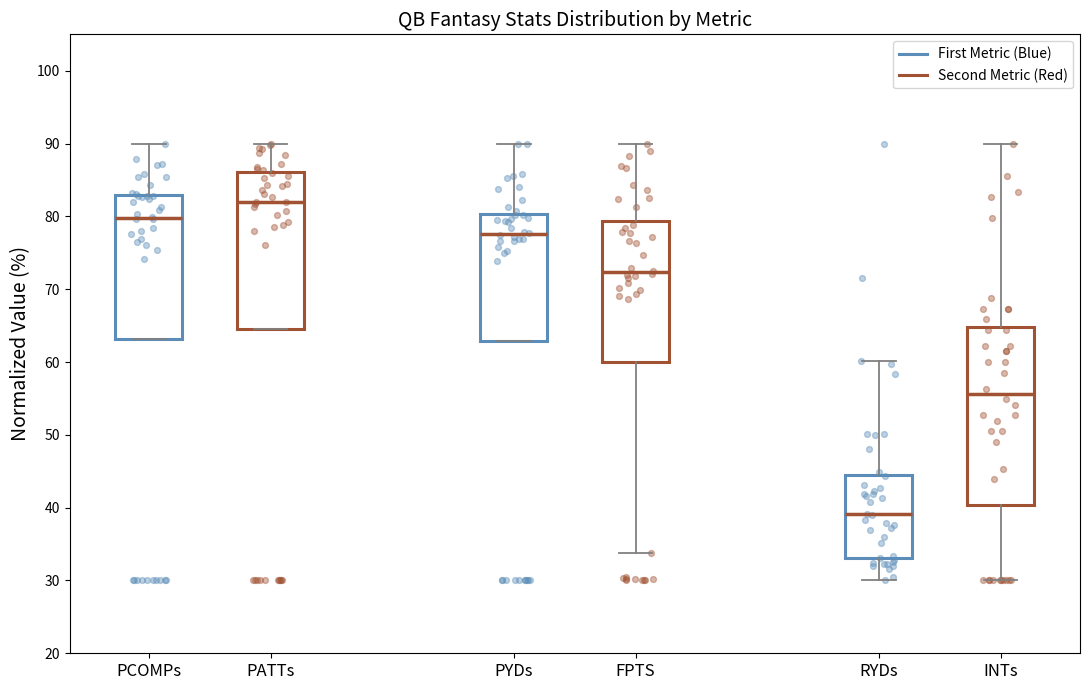

Reading left to right, transcribe this box plot: for each box, give where its median line is, the range the box spans, and where its two whiskers end, as read against the y-axis. The values are not printed on the chart, so give them approximately, as read against the axis.

PCOMPs: median 80, box 63 to 83, whiskers 63 to 90
PATTs: median 82, box 65 to 86, whiskers 65 to 90
PYDs: median 78, box 63 to 80, whiskers 63 to 90
FPTS: median 72, box 60 to 79, whiskers 34 to 90
RYDs: median 39, box 33 to 45, whiskers 30 to 60
INTs: median 56, box 40 to 65, whiskers 30 to 90